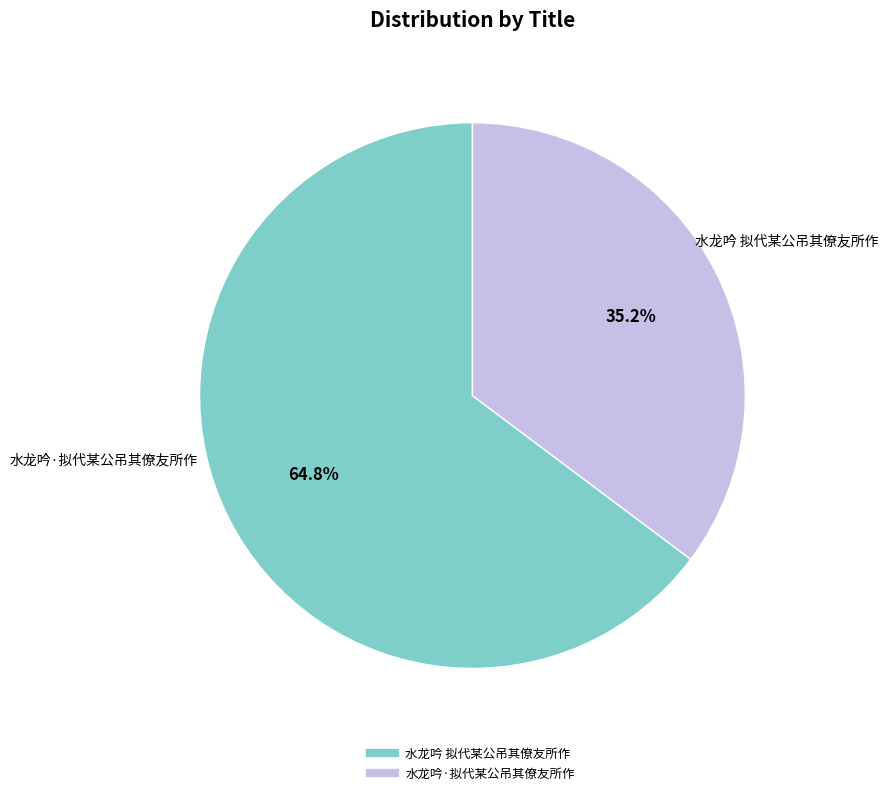

What percentage is the 水龙吟·拟代某公吊其僚友所作 slice, to the nearest percent?

35%